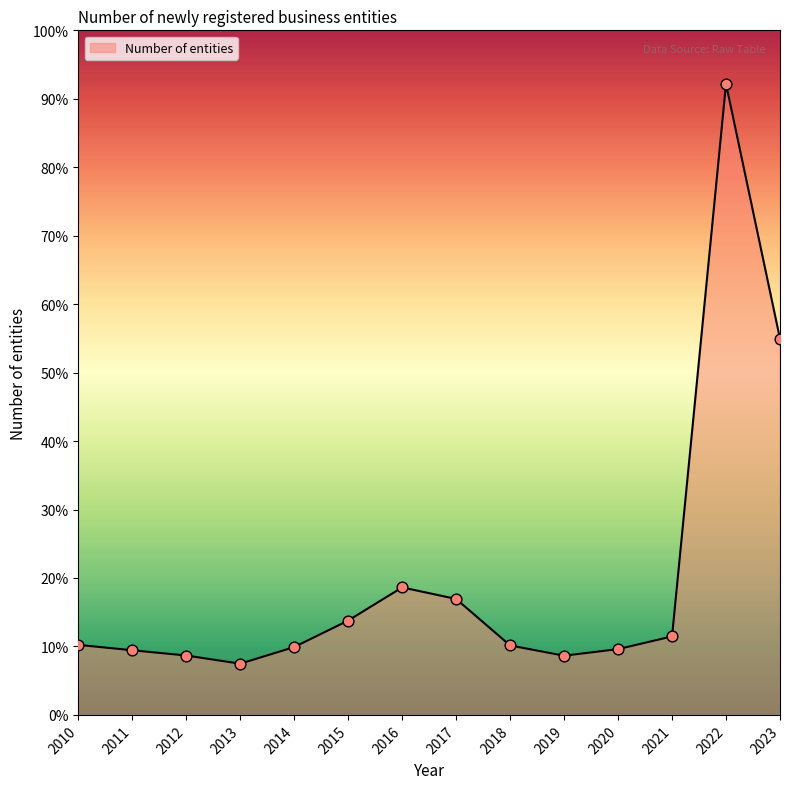

Between 2021 and 2020, which is larger?

2021